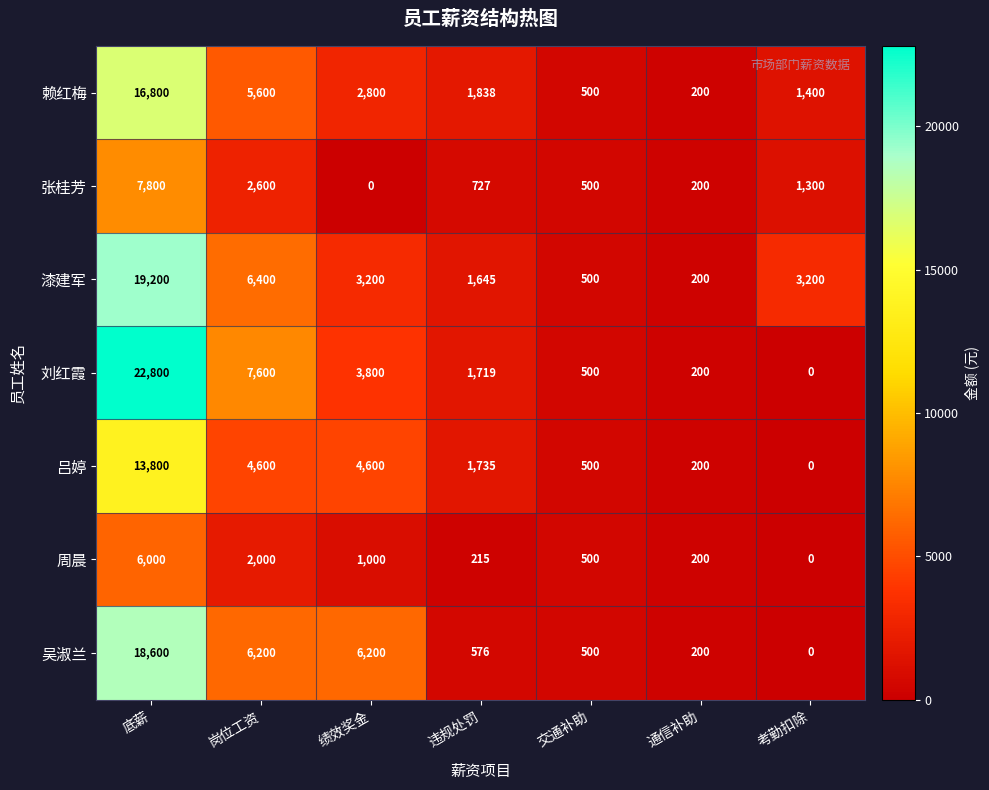

What is the difference between the highest and lowest values at 岗位工资?

5600